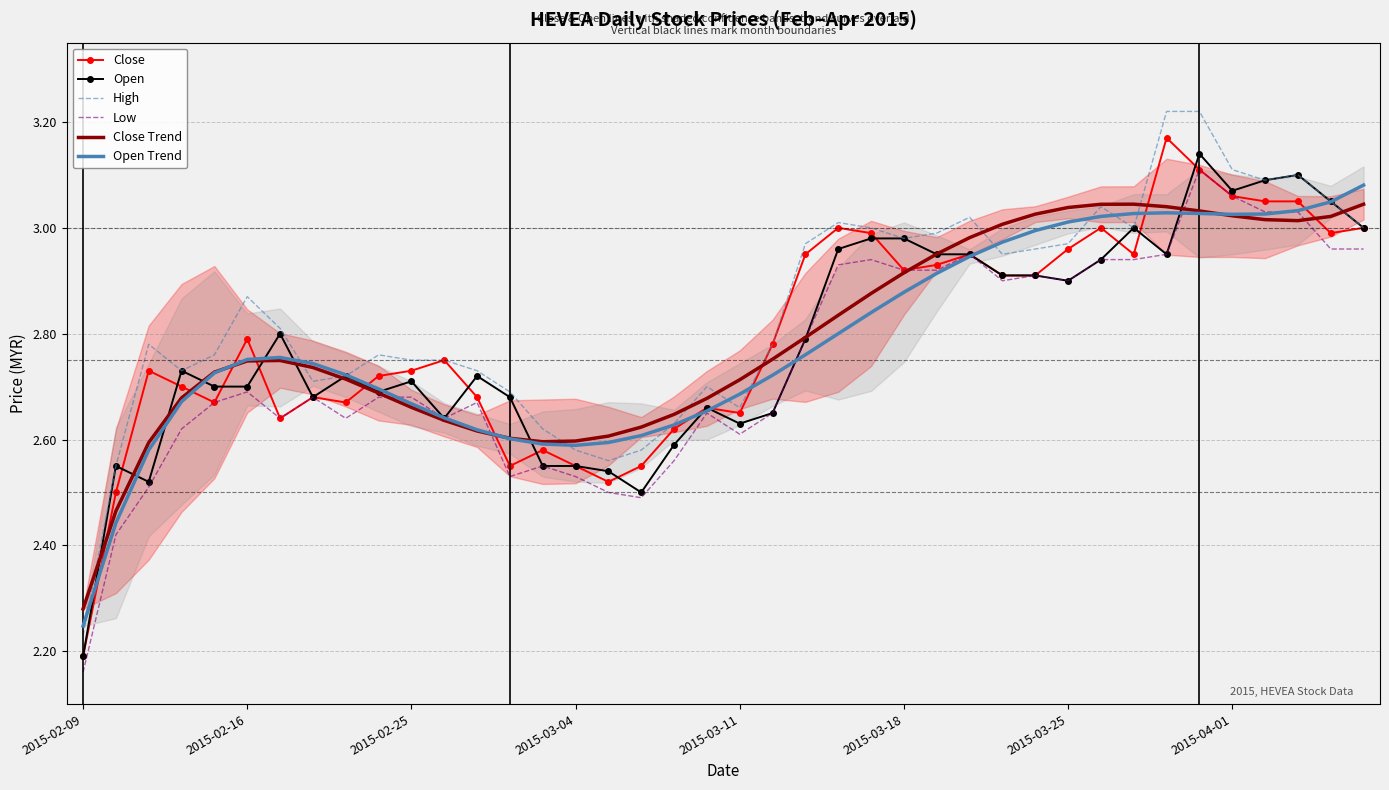

Which series ends up on top after the final intersection of High and Open Trend?

Open Trend